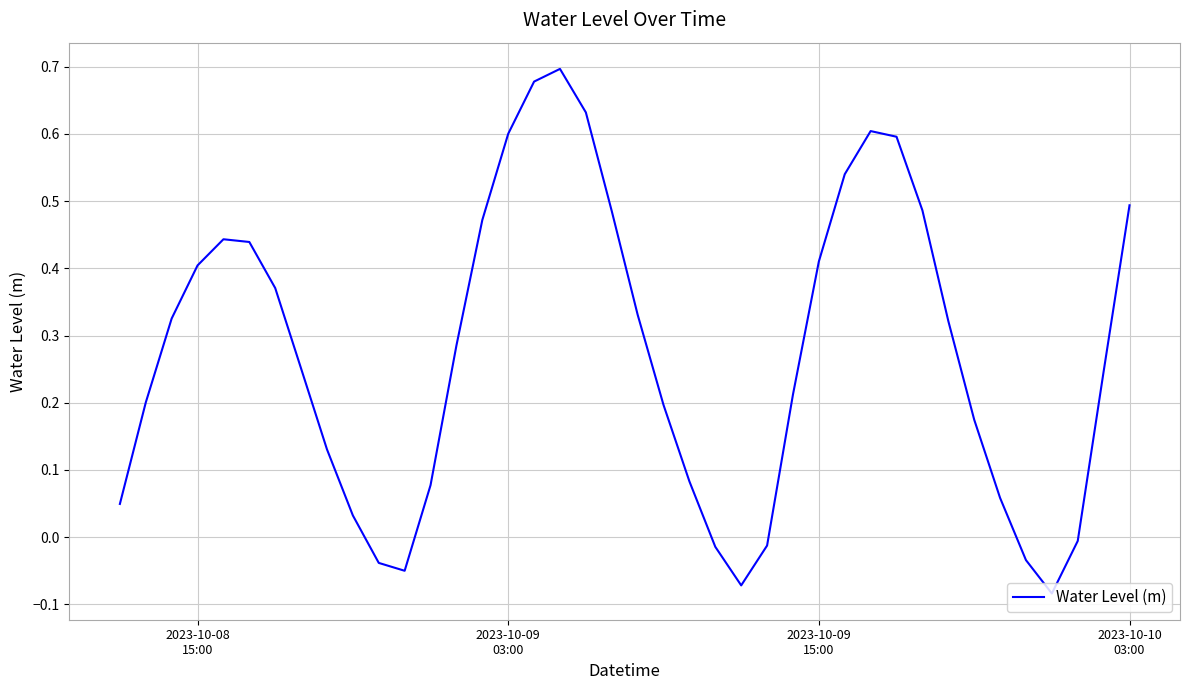

What is the difference between the maximum and minimum values?

0.8